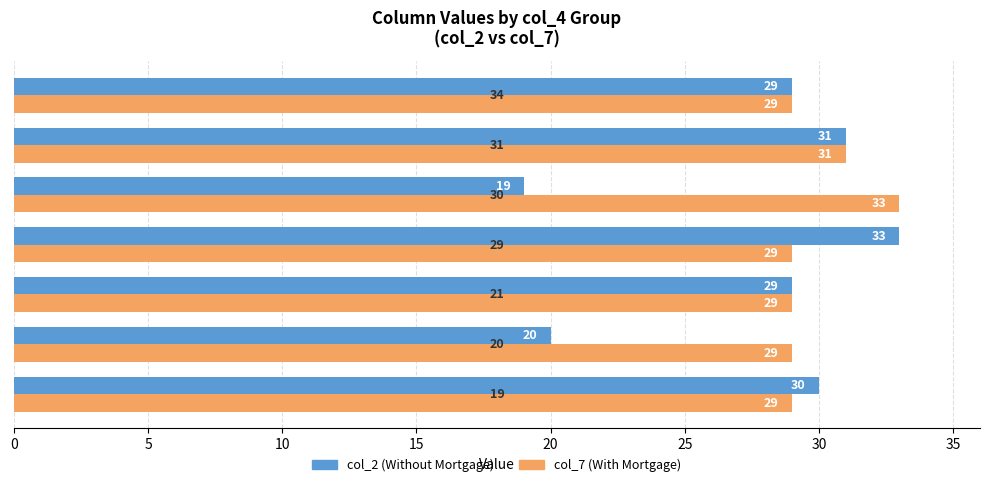

What is the minimum value shown in the chart?

19